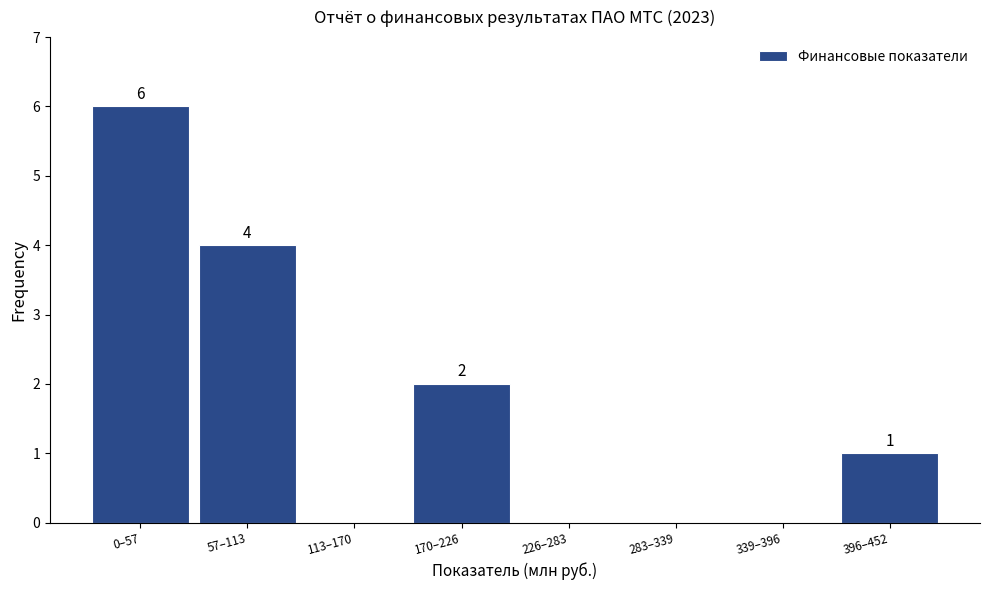

Reading right to left, what are all the values shown in this chart?

396–452=1	339–396=0	283–339=0	226–283=0	170–226=2	113–170=0	57–113=4	0–57=6